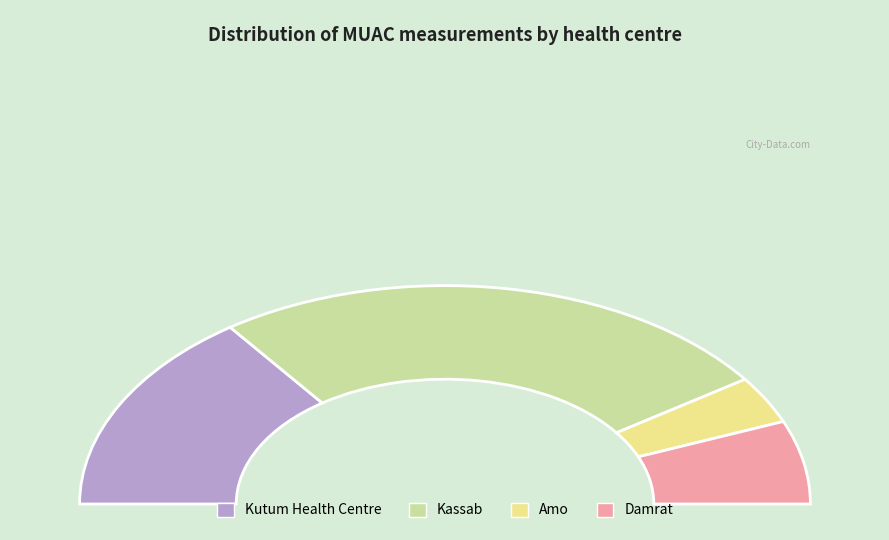

Is it true that Damrat is 6% of the pie?

False